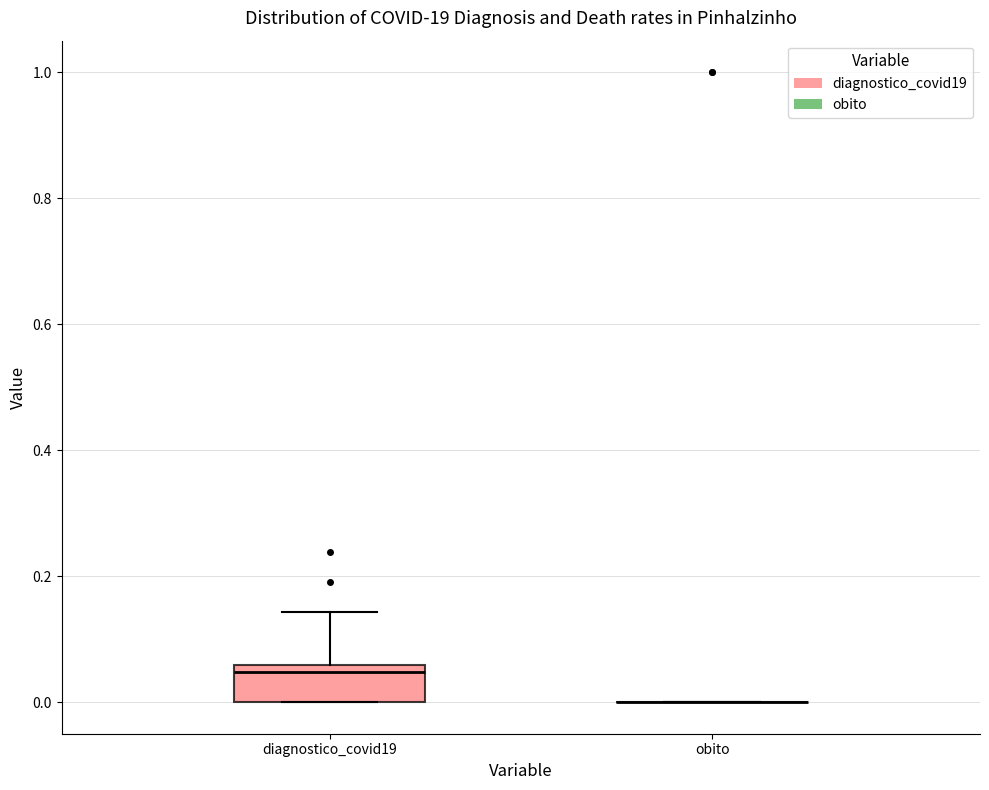

Comparing the boxes themselves (not the whiskers), which one is the tallest?

diagnostico_covid19